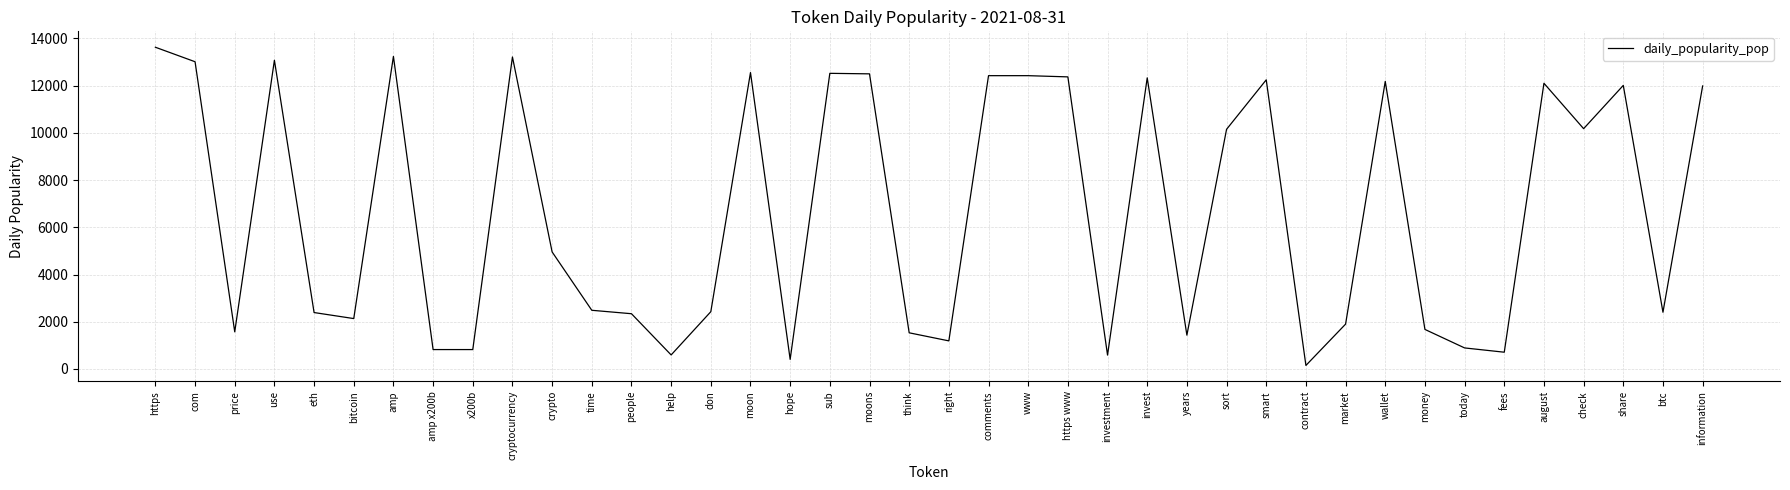

How many values exceed 4955?

20